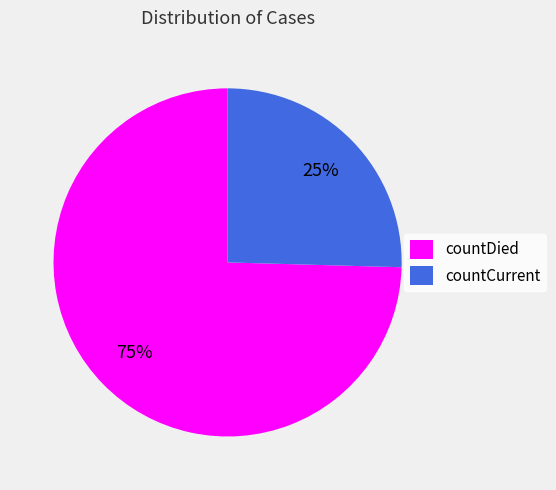

To the nearest percent, what is the average slice percentage?

50%